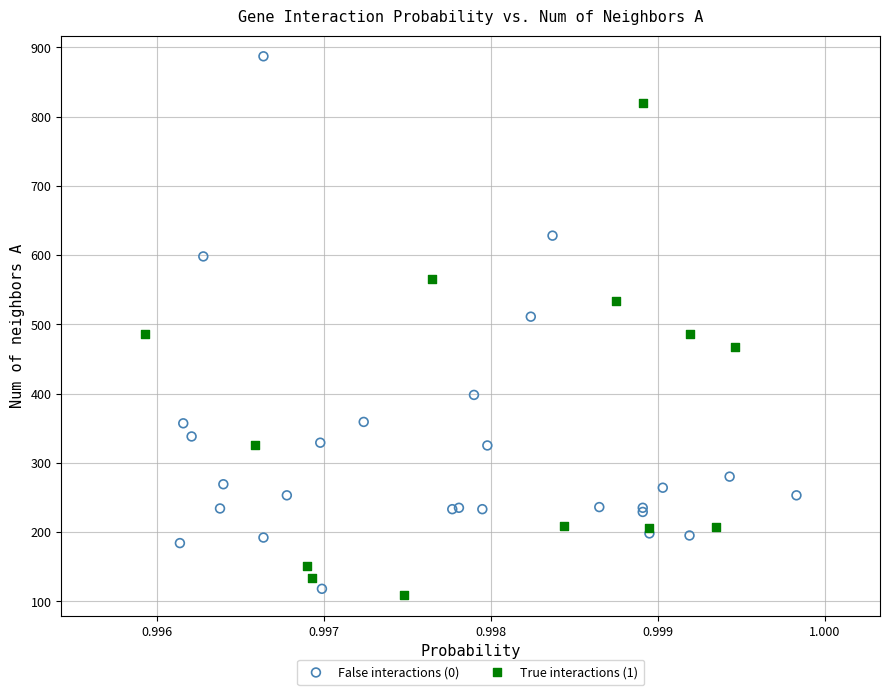

Which series has the largest Y range (max minus min)?

False interactions (0)